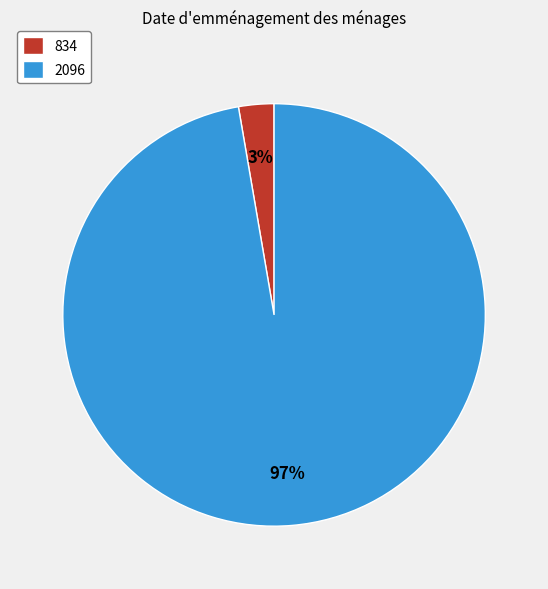

Does 834 represent more than half of the total?

No